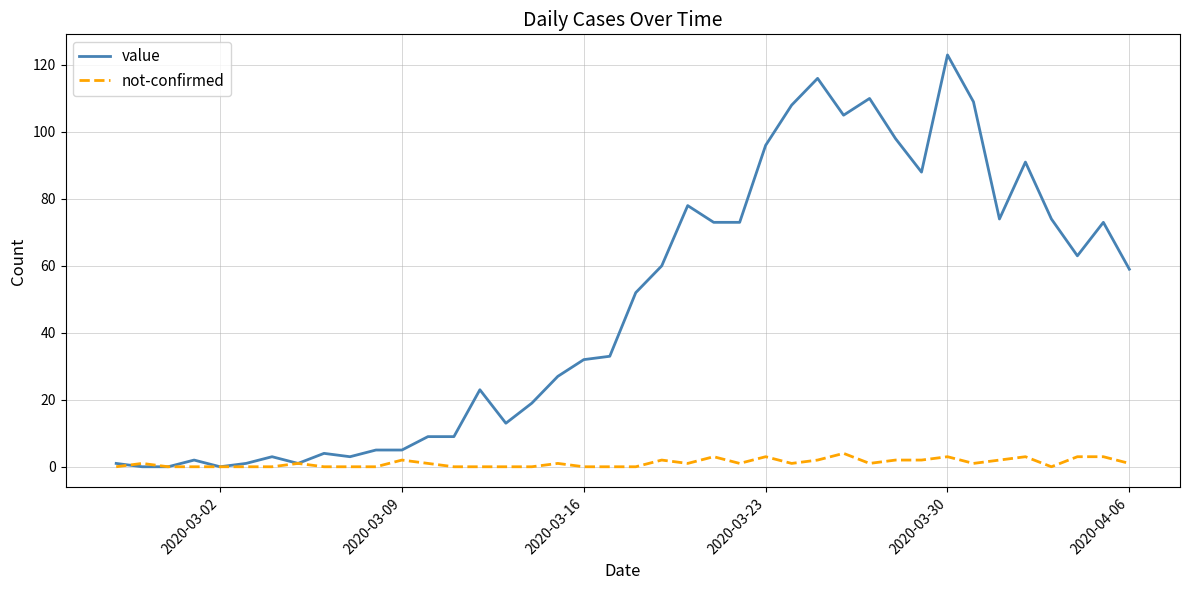

Rank the series by their maximum value, from lowest to highest.

not-confirmed, value